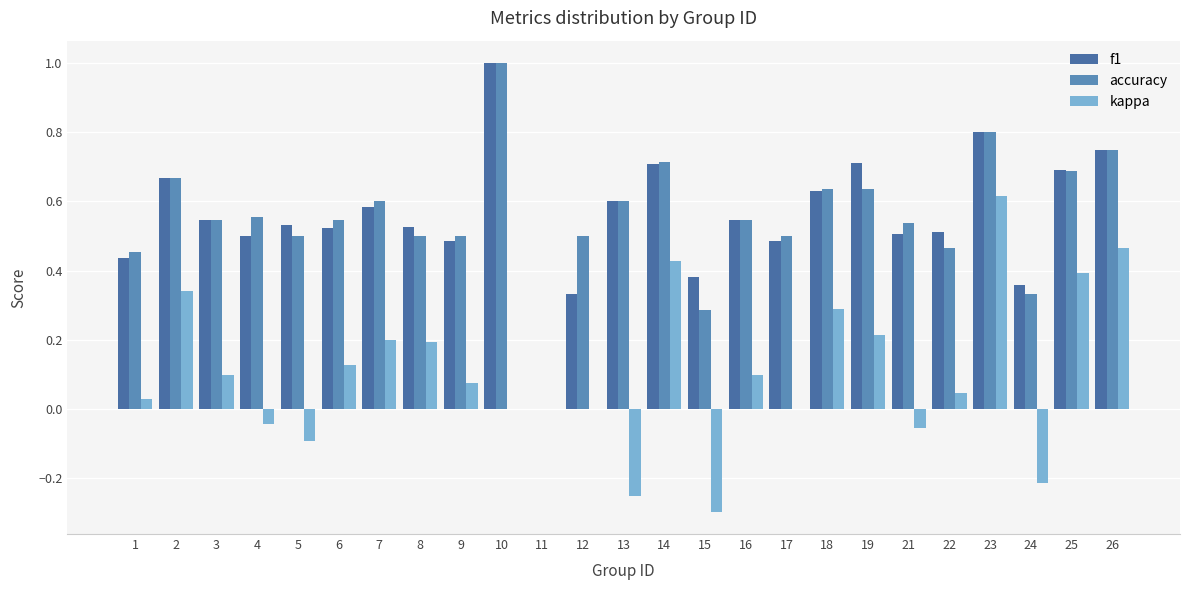

Rank the categories by accuracy value from lowest to highest.

11, 15, 24, 1, 22, 5, 8, 9, 12, 17, 21, 3, 6, 16, 4, 7, 13, 18, 19, 2, 25, 14, 26, 23, 10